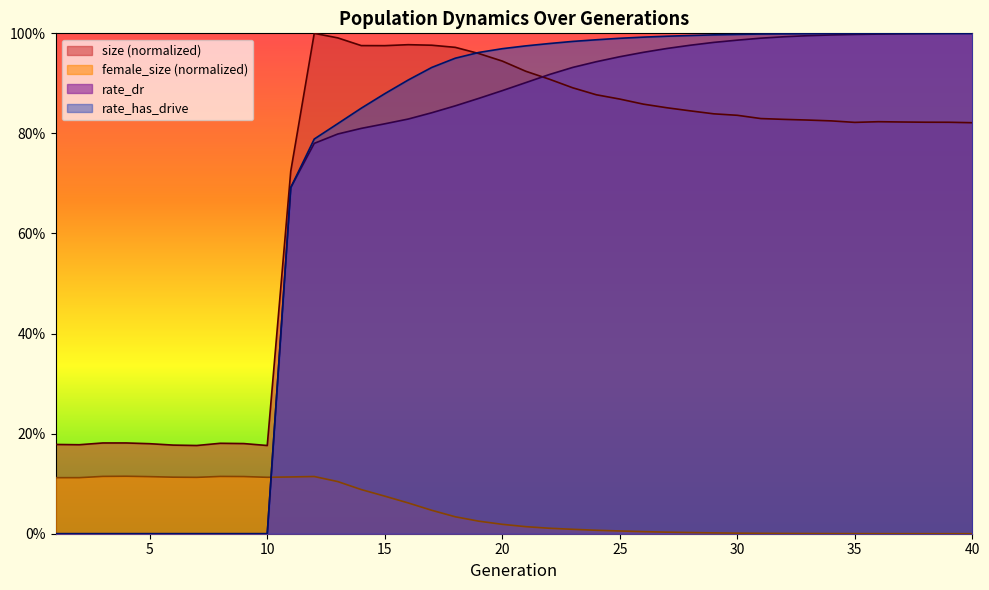

How many interior local valleys does the female_size series have?

2